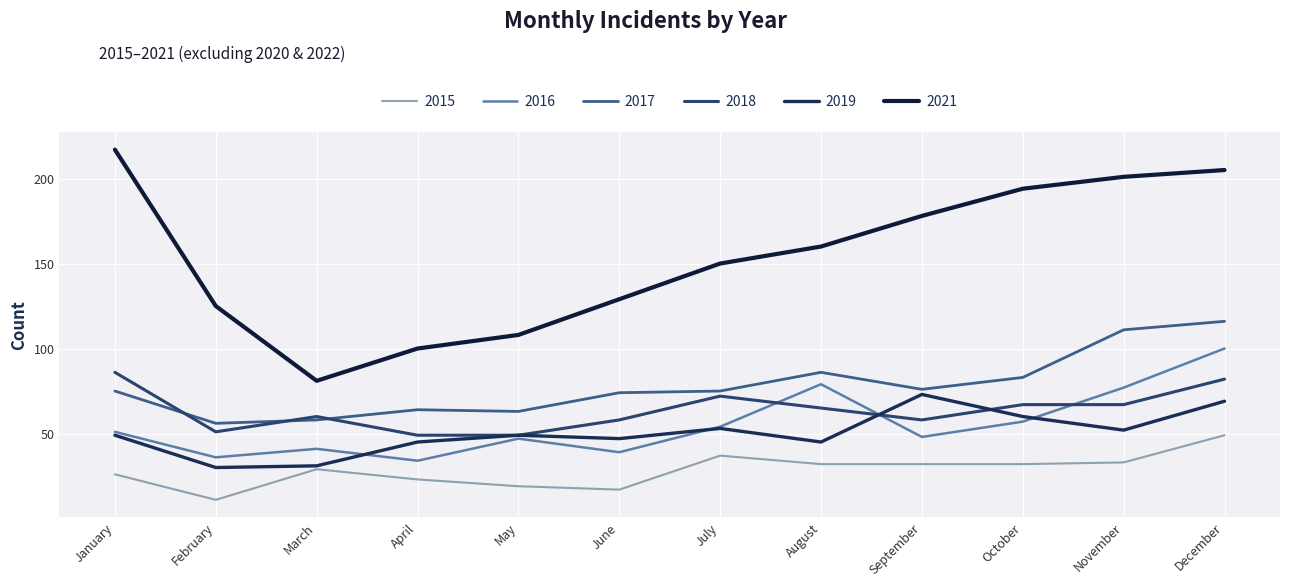

What is the sum of the 2019 values at September and June?

120